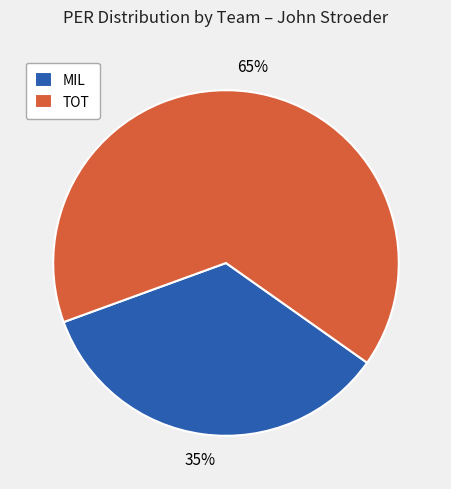

What is the smallest slice in the pie chart?

MIL